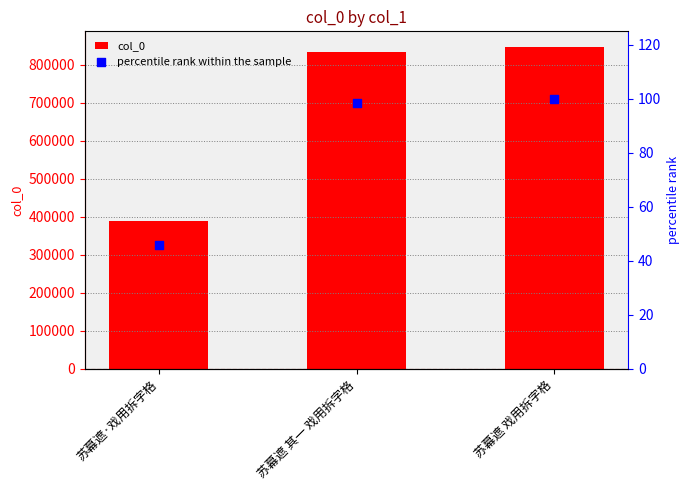

At how many categories does at least one series exceed 191730?

3